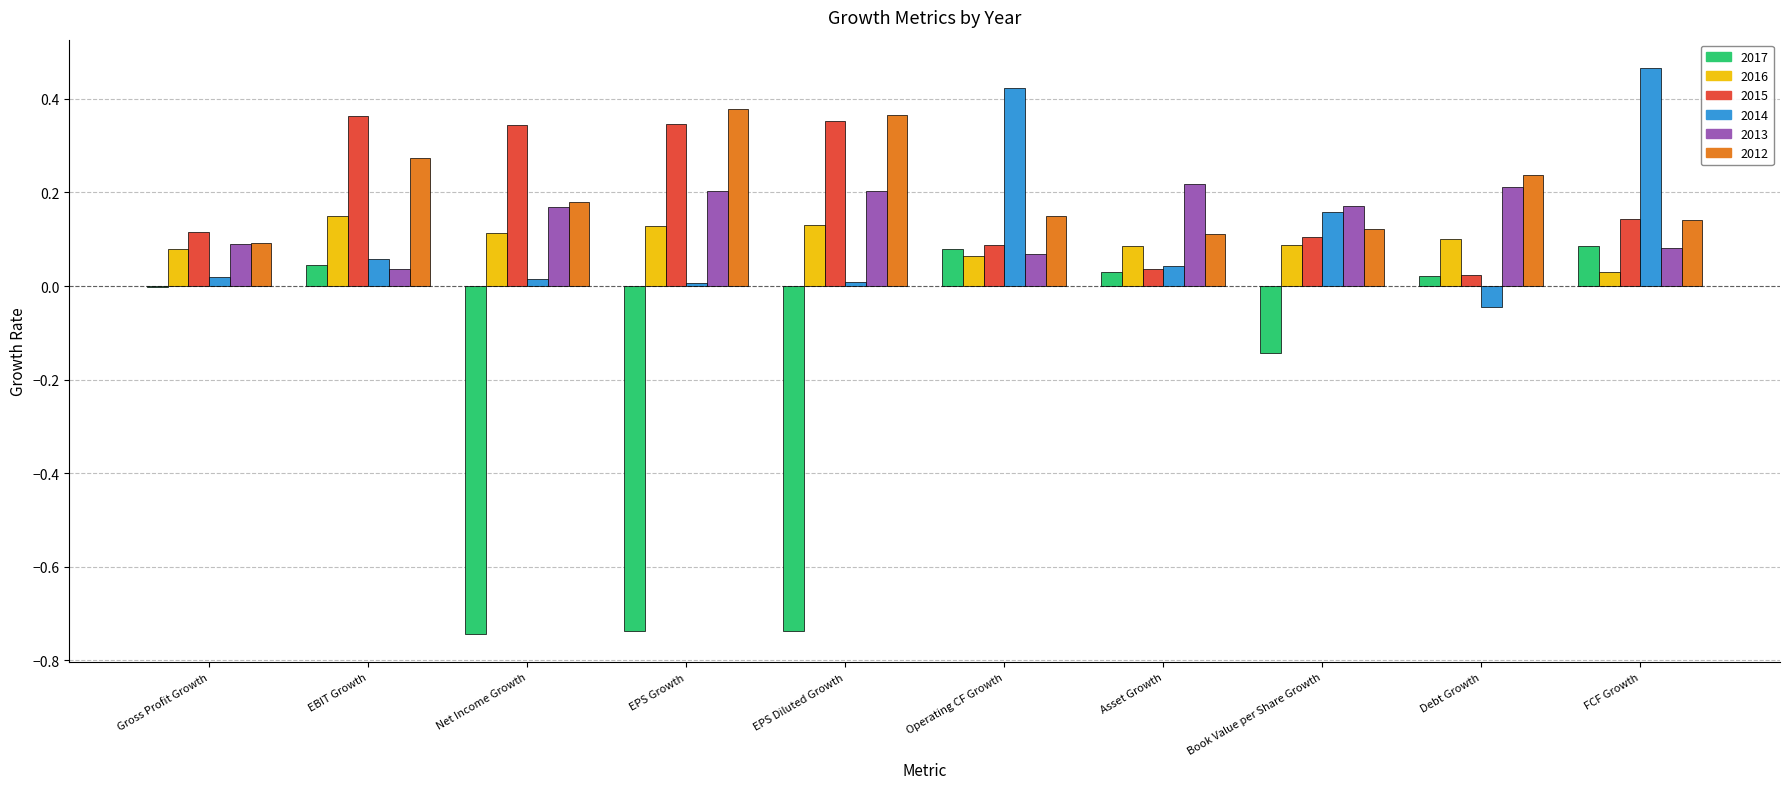

How many distinct data groups are displayed?

6